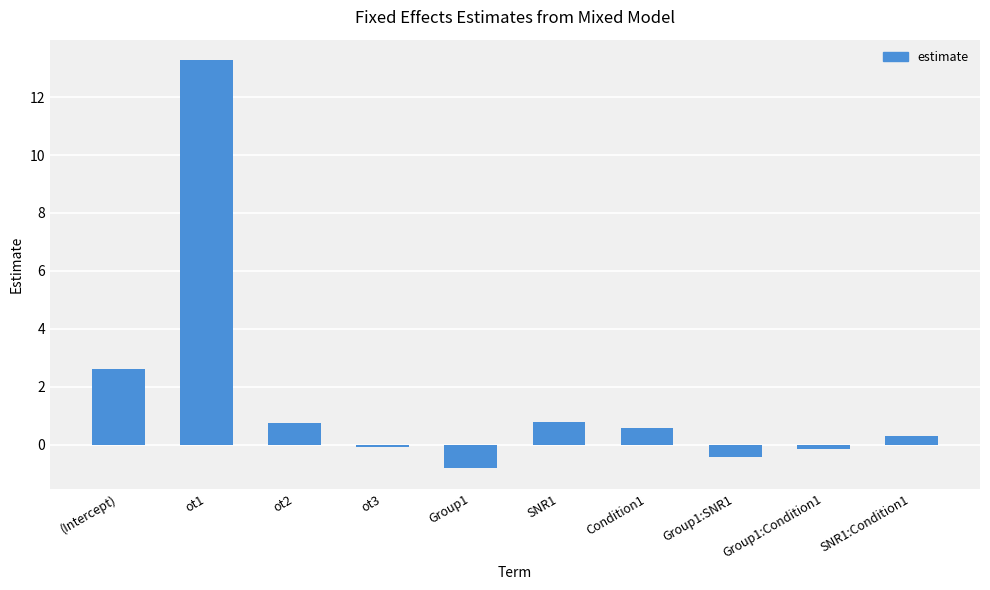

Which category has the lowest value across all series?

Group1